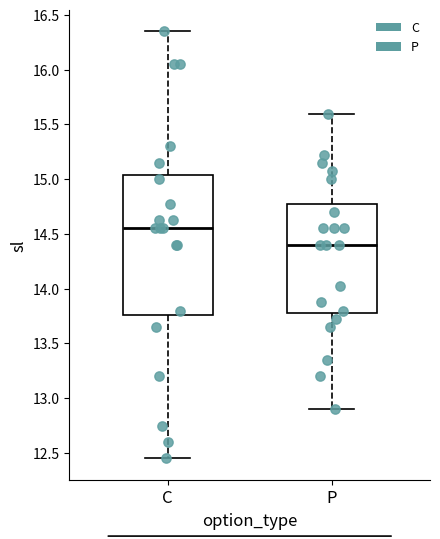

Which box has the lowest median line?

P